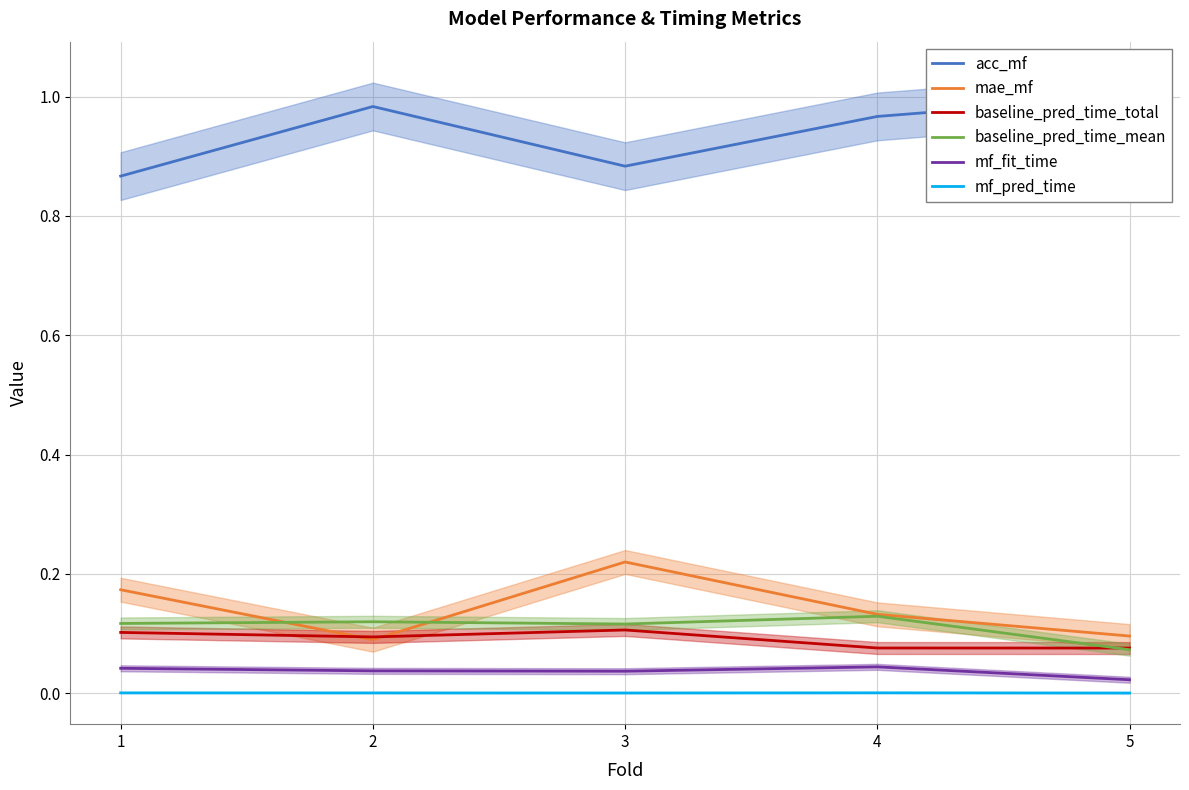

What is the difference between the maximum and minimum values in the baseline_pred_time_mean series?

0.1